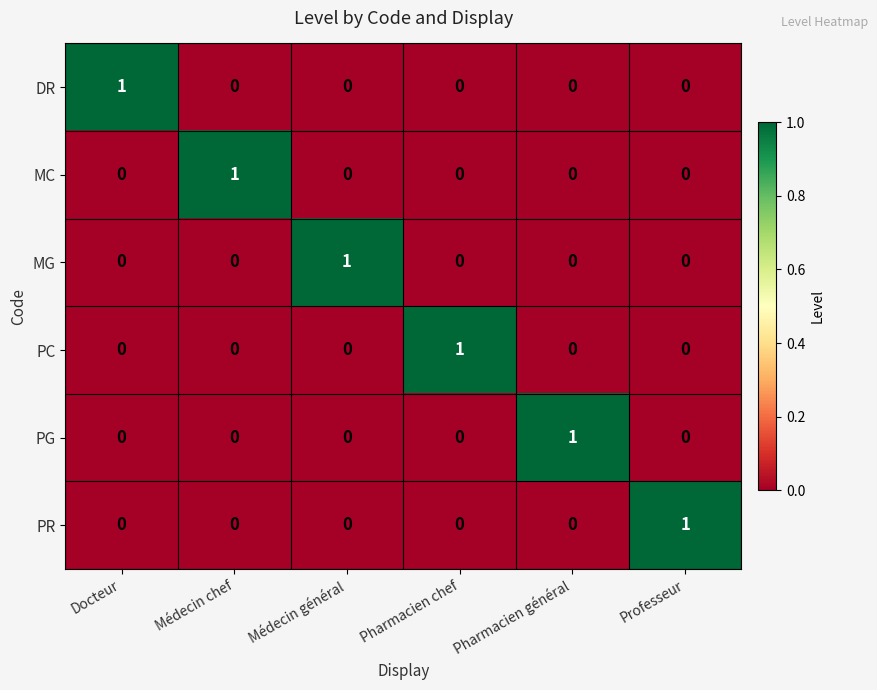

Count the MG values in the range 0 to 1.

6